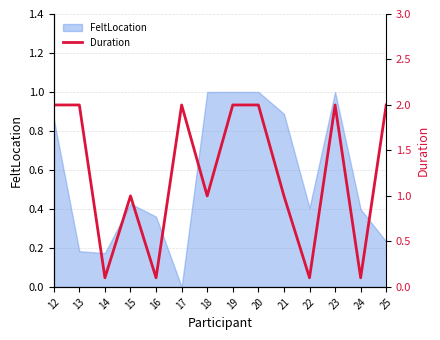

What is the average value?

1.2